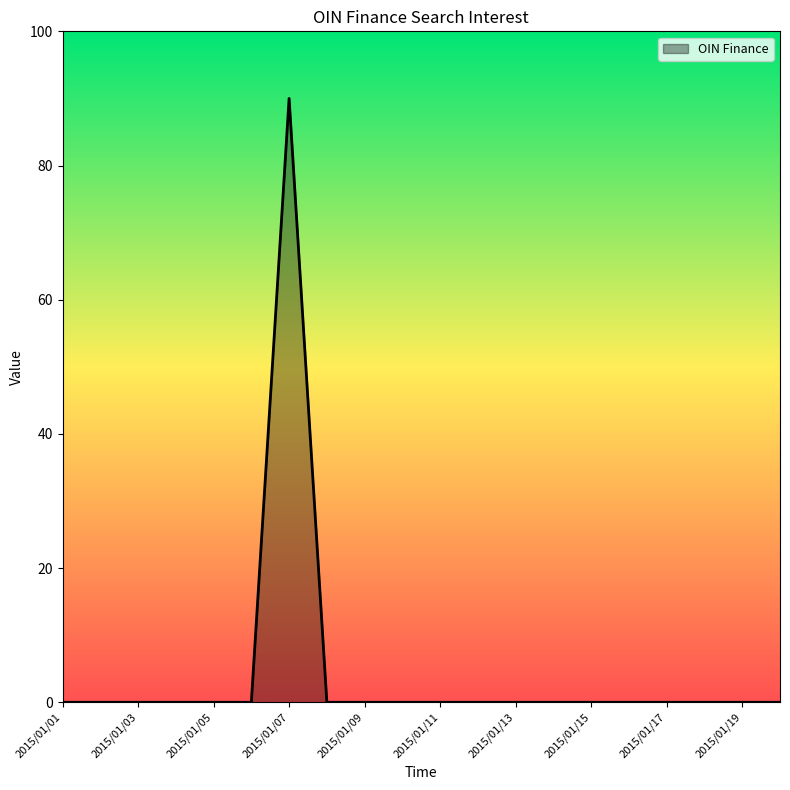

What is the greatest value displayed?

90